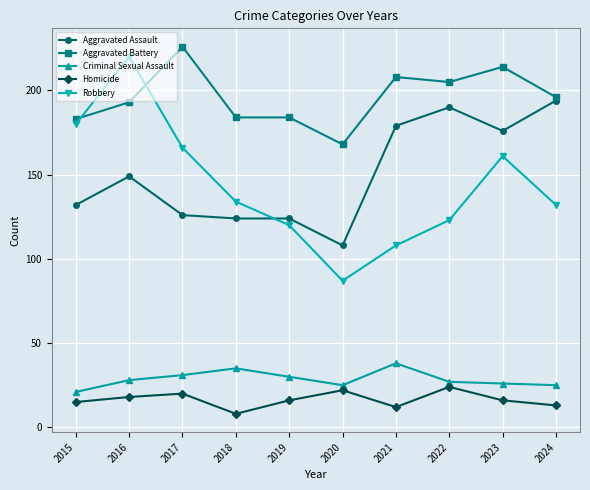

Reading right to left, what are all the values shown in this chart?

Aggravated Assault: 194	176	190	179	108	124	124	126	149	132
Aggravated Battery: 196	214	205	208	168	184	184	226	193	183
Criminal Sexual Assault: 25	26	27	38	25	30	35	31	28	21
Homicide: 13	16	24	12	22	16	8	20	18	15
Robbery: 132	161	123	108	87	120	134	166	220	180